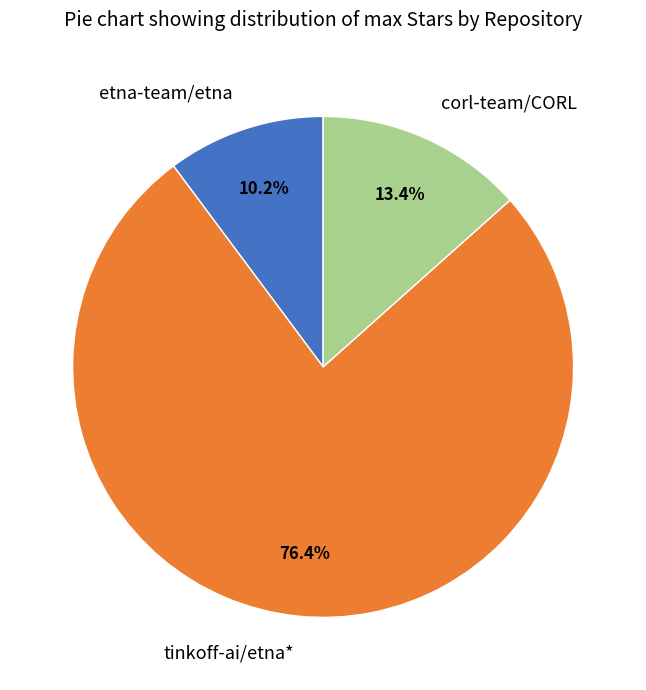

Which category has the smallest portion of the pie?

etna-team/etna